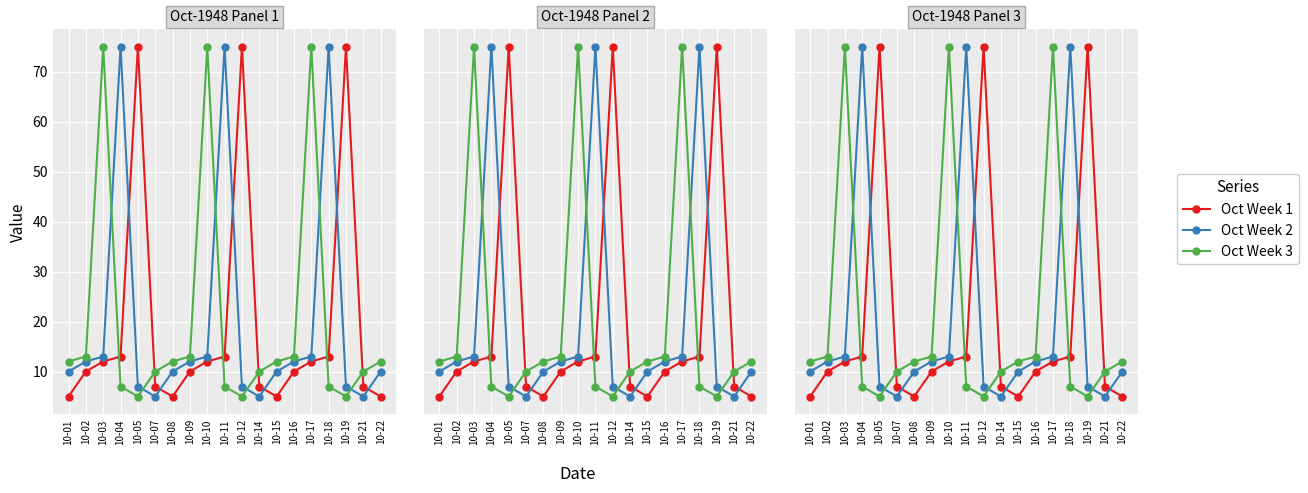

What is the average value of the Oct Week 1 series?

20